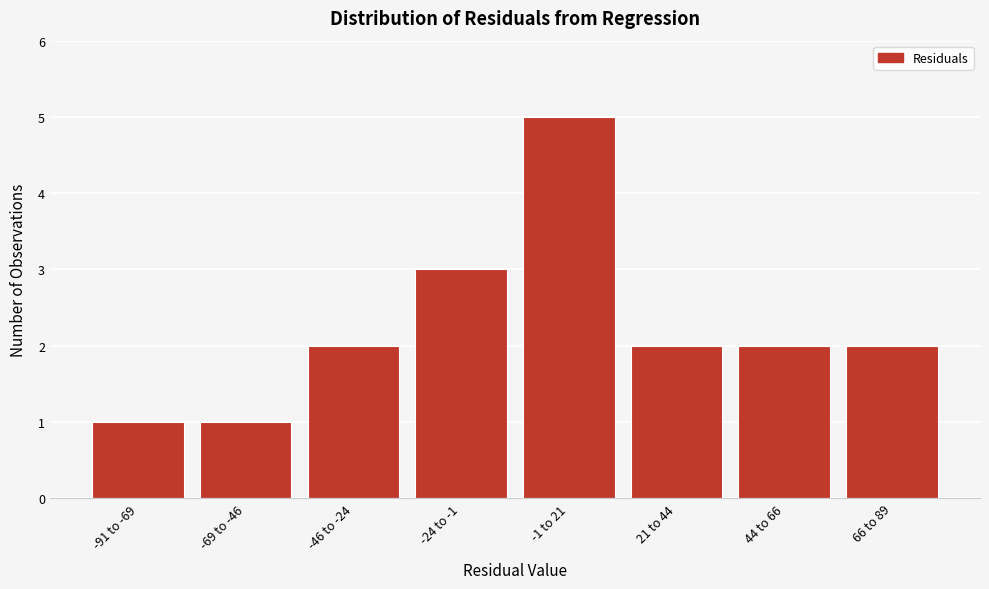

Reading left to right, list all the values displayed in this chart.

1	1	2	3	5	2	2	2